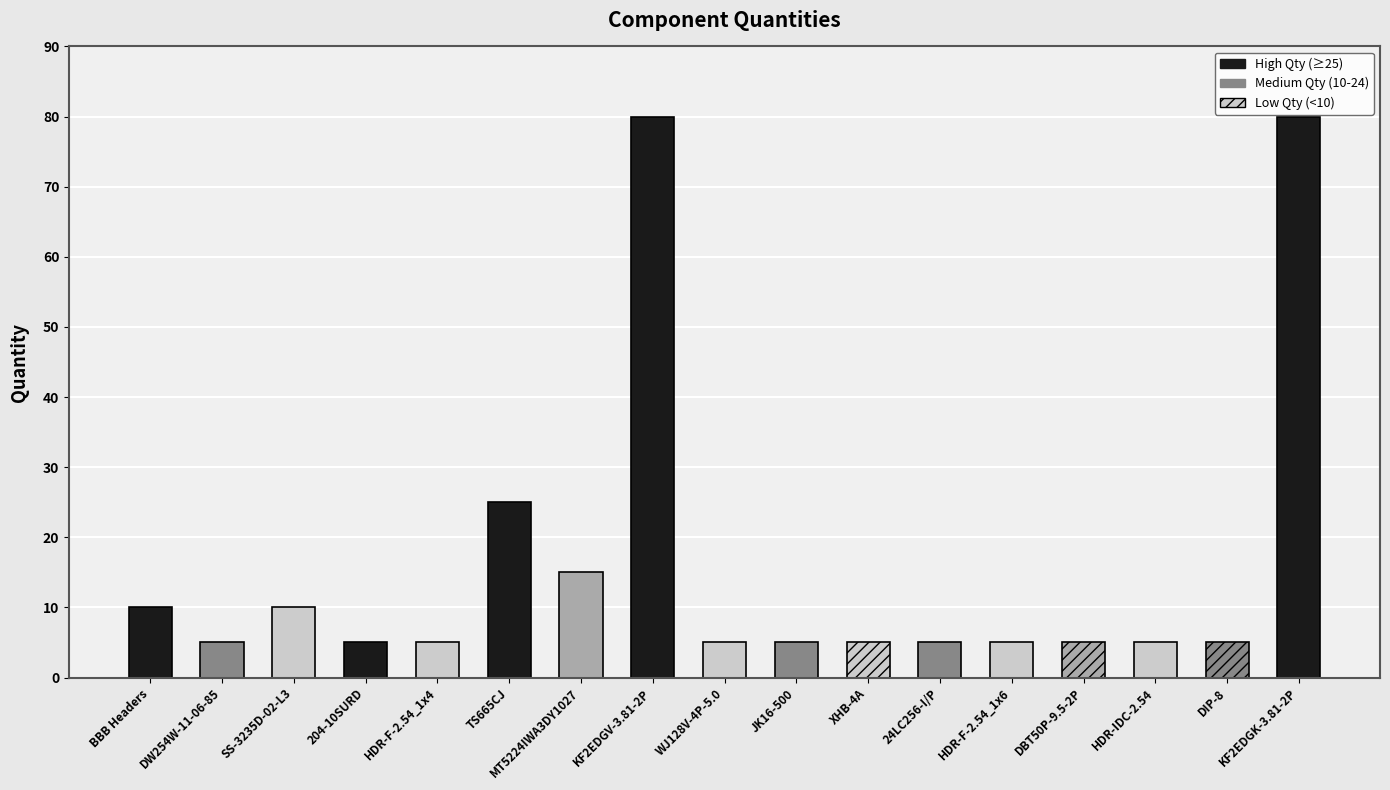

At which category does the chart reach its minimum across all series?

DW254W-11-06-85